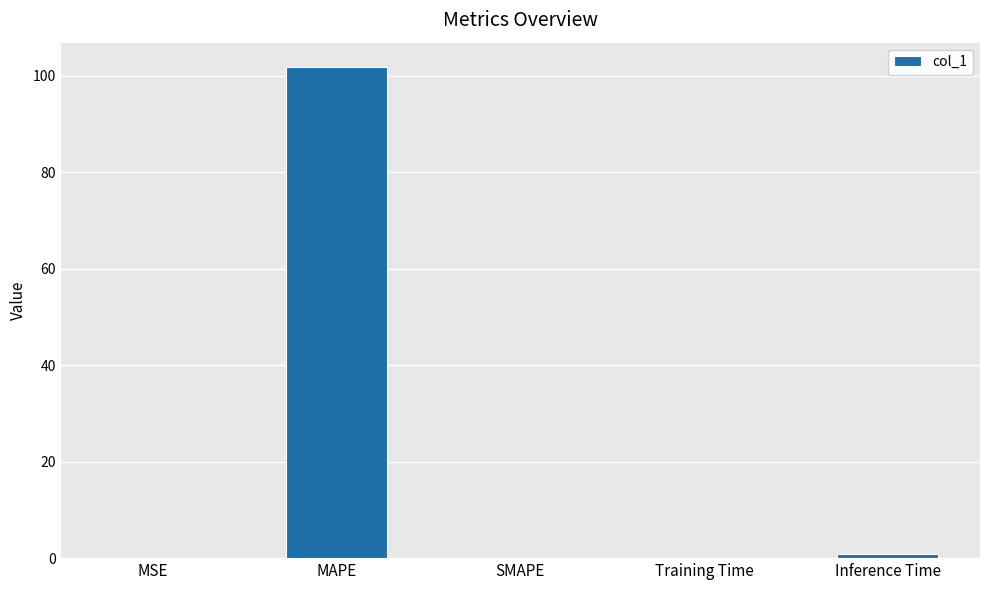

What is the sum of all values?

102.8